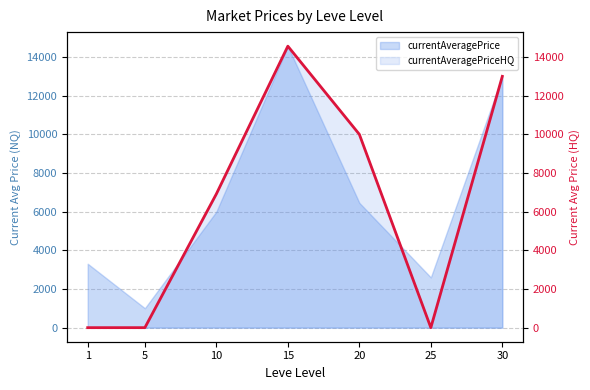

Which has a higher value, 5 or 15?

15